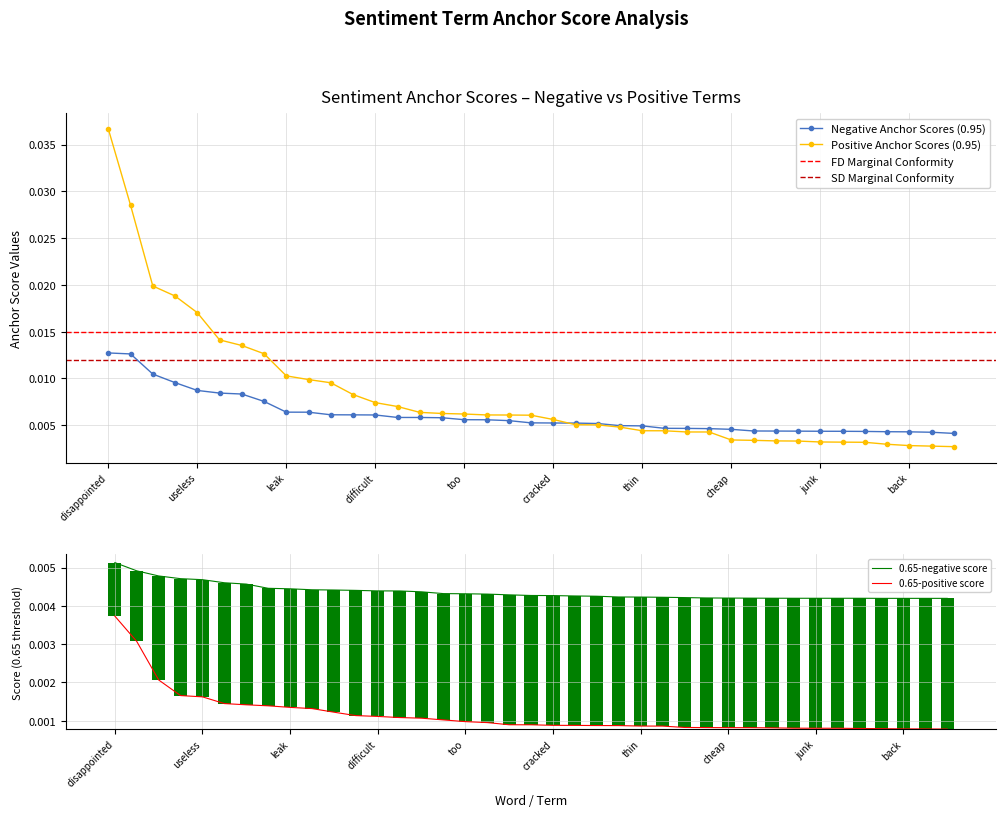

What position from the right is back?

3